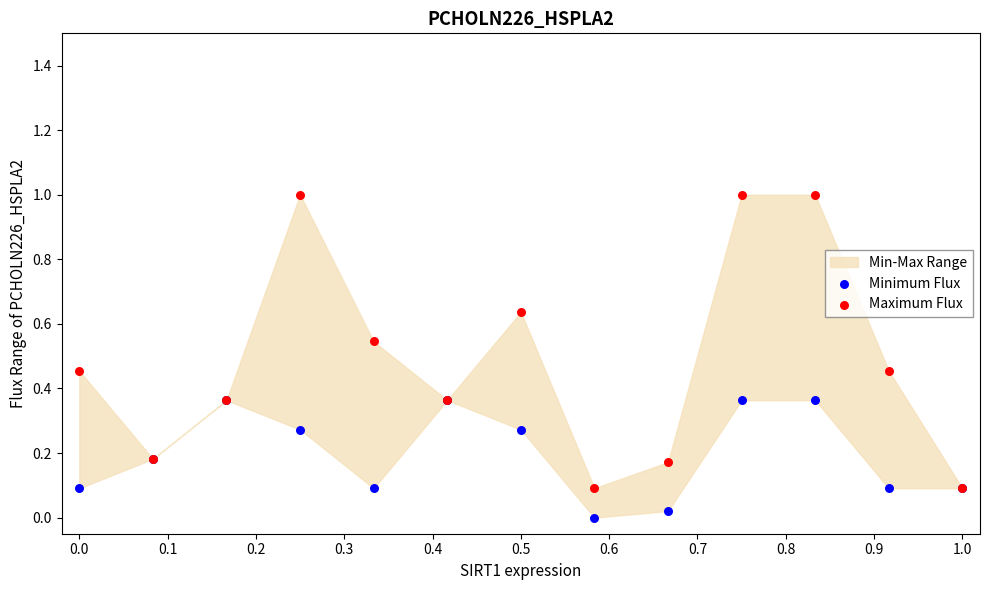

Which series contains the lowest Y value?

Minimum Flux